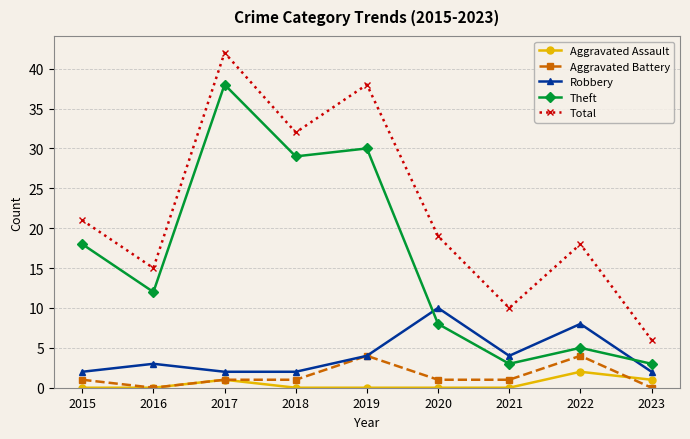

The value of Theft at 2023 is 1. True or false?

False